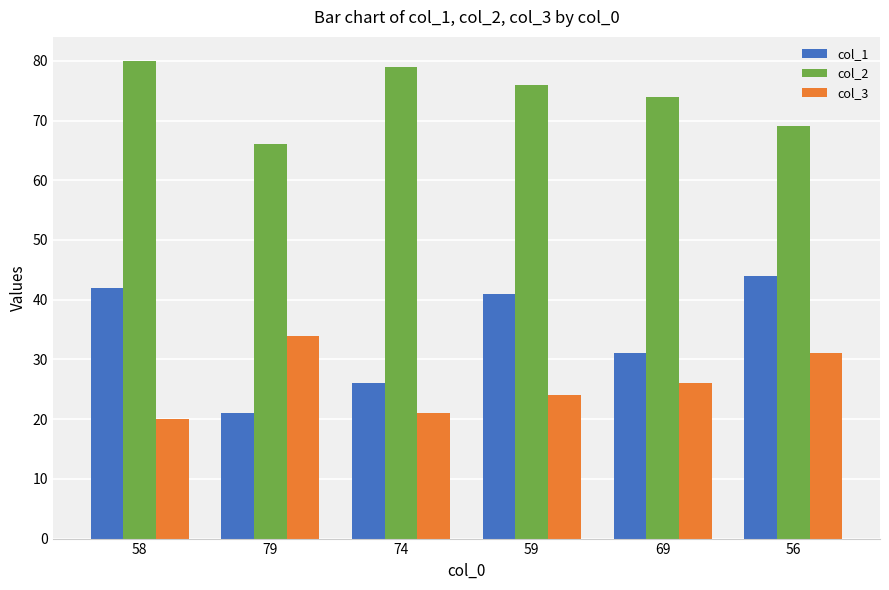

What is the difference between the second highest and second lowest values in the col_1 series?

16